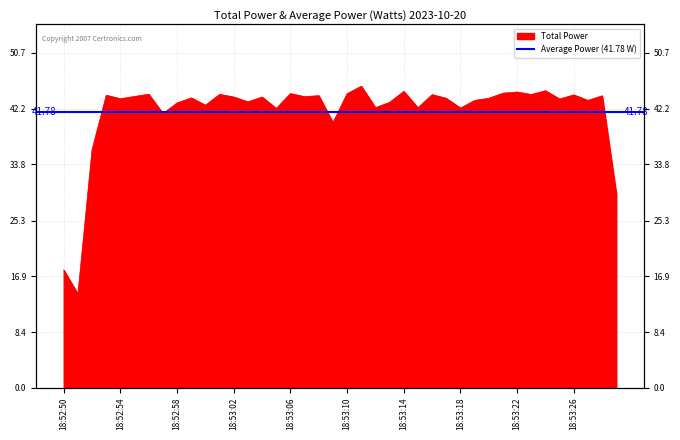

How many lines are shown in the chart?

1